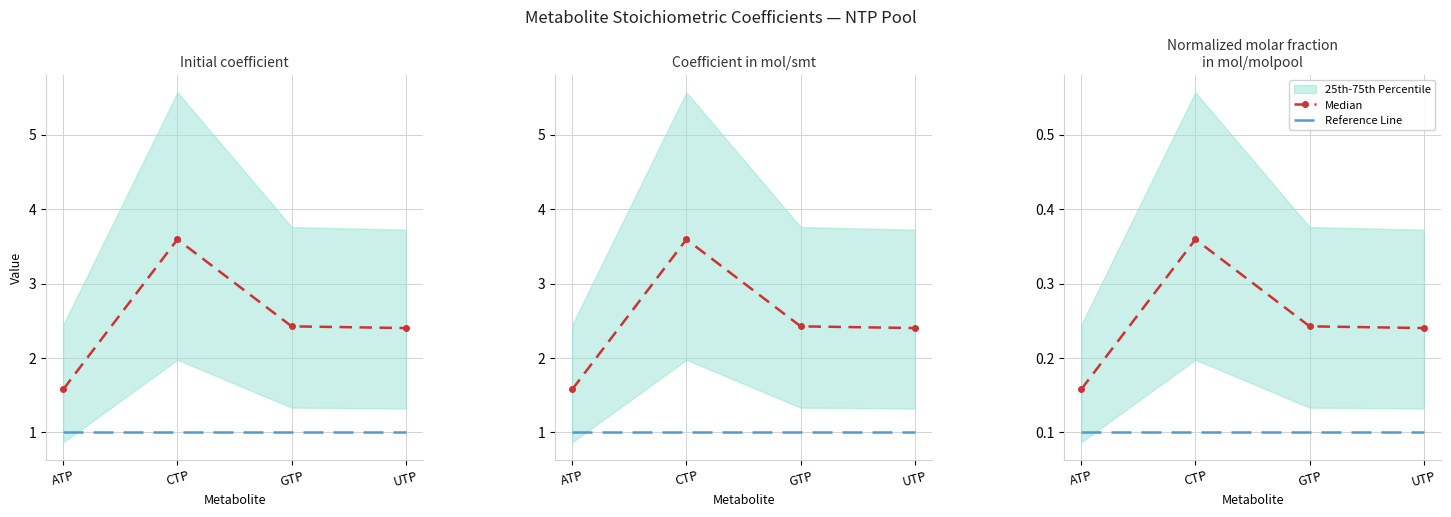

What position from the left is UTP?

4